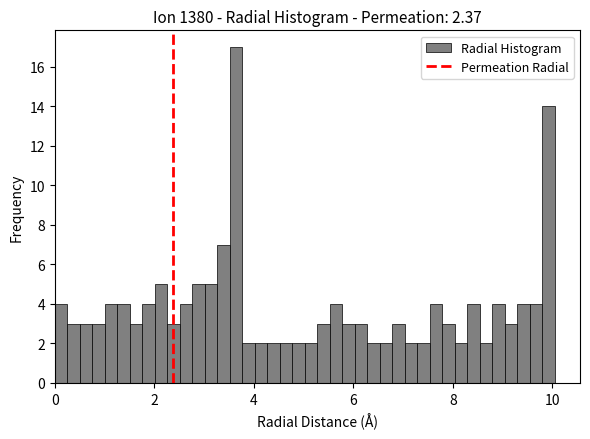

Read against the x-axis, roughly where is the centre of the tallest bar?

3.6